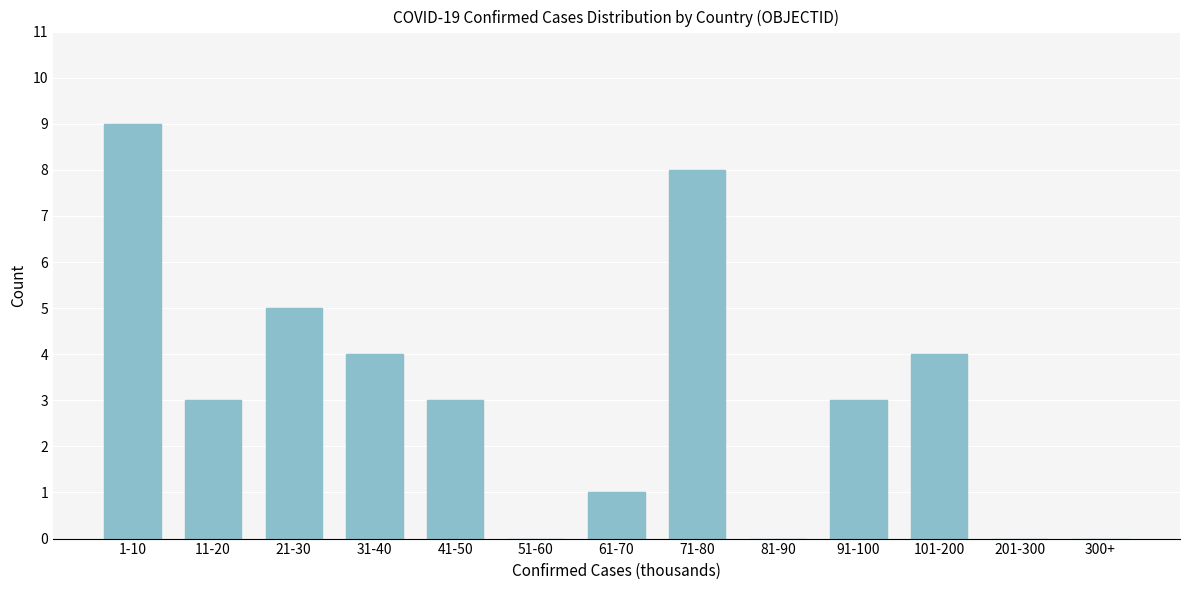

Reading right to left, list all the values displayed in this chart.

300+=0	201-300=0	101-200=4	91-100=3	81-90=0	71-80=8	61-70=1	51-60=0	41-50=3	31-40=4	21-30=5	11-20=3	1-10=9